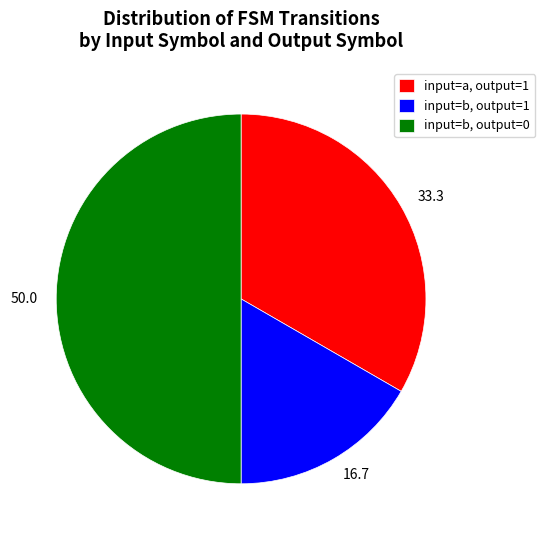

True or false: input=a, output=1 accounts for 41% of the total.

False